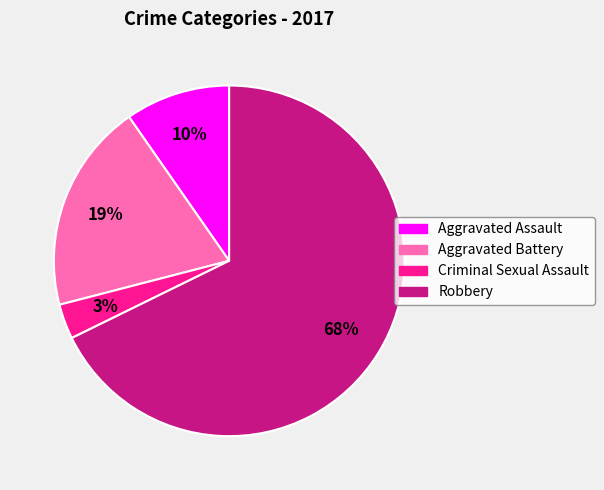

Which category has the smallest portion of the pie?

Criminal Sexual Assault